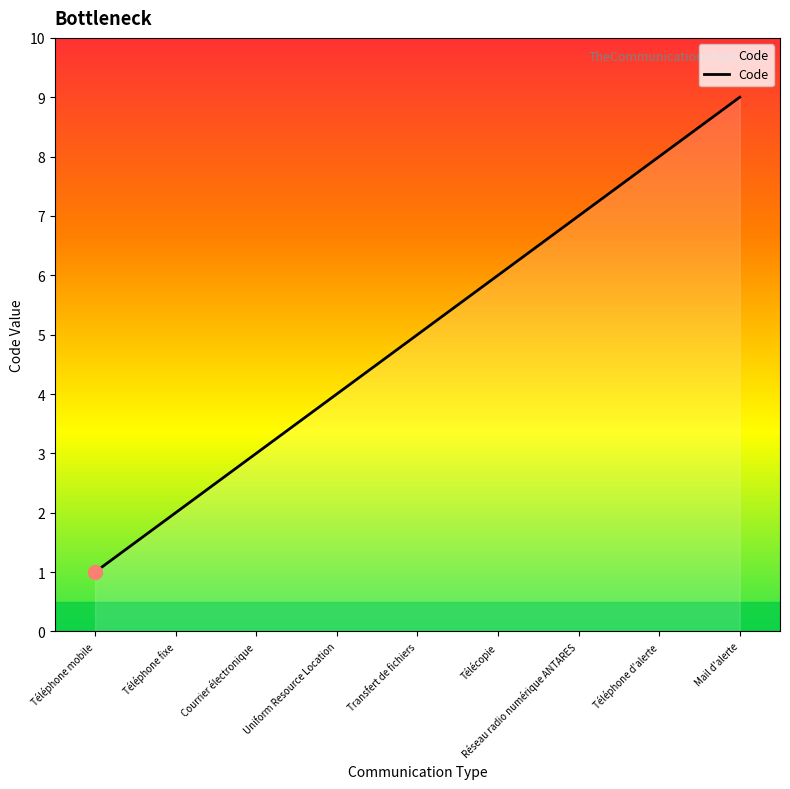

What is the change in value from Téléphone mobile to Téléphone d'alerte?

+7